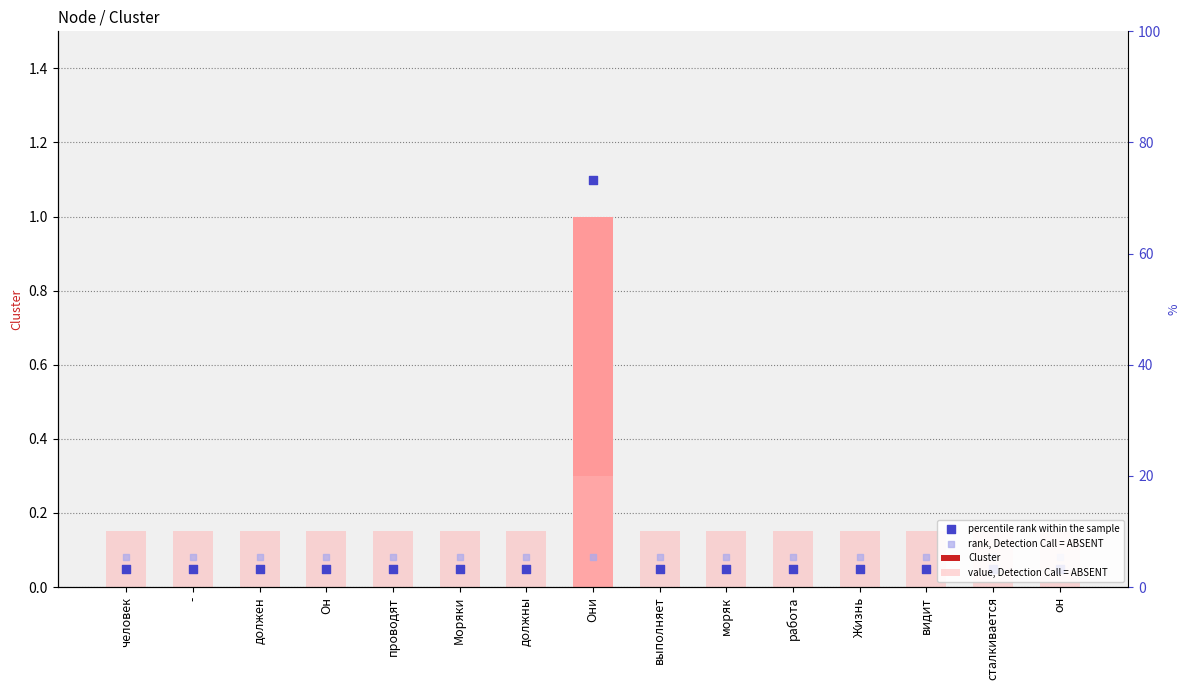

Which series has the largest total across all categories?

value, Detection Call = ABSENT